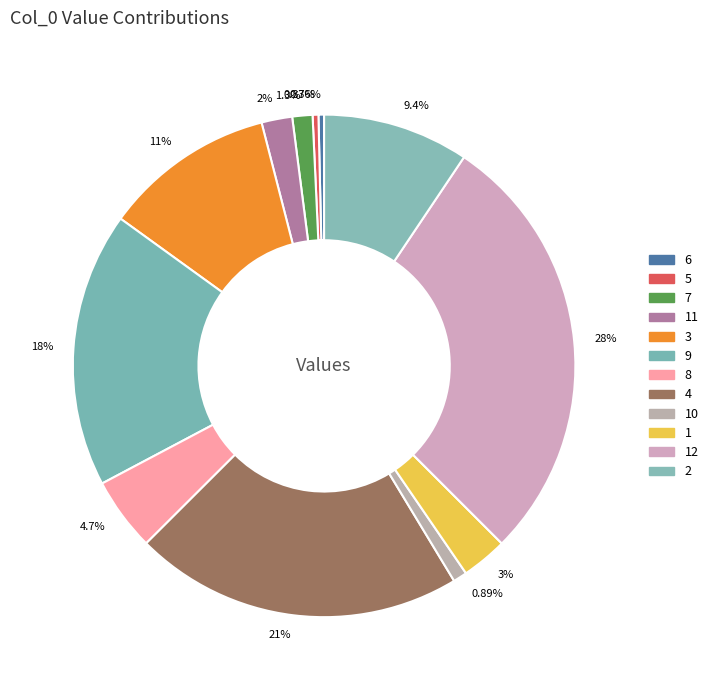

Do 21% and 9.4% together represent more than half of the pie?

No